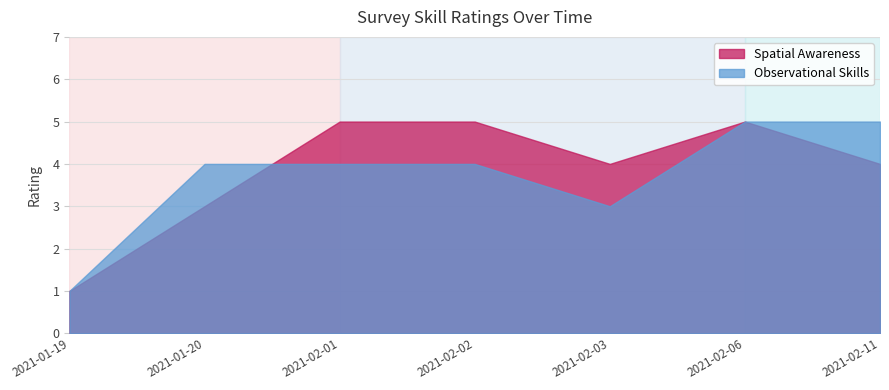

How many interior local peaks does the Spatial Awareness series have?

1